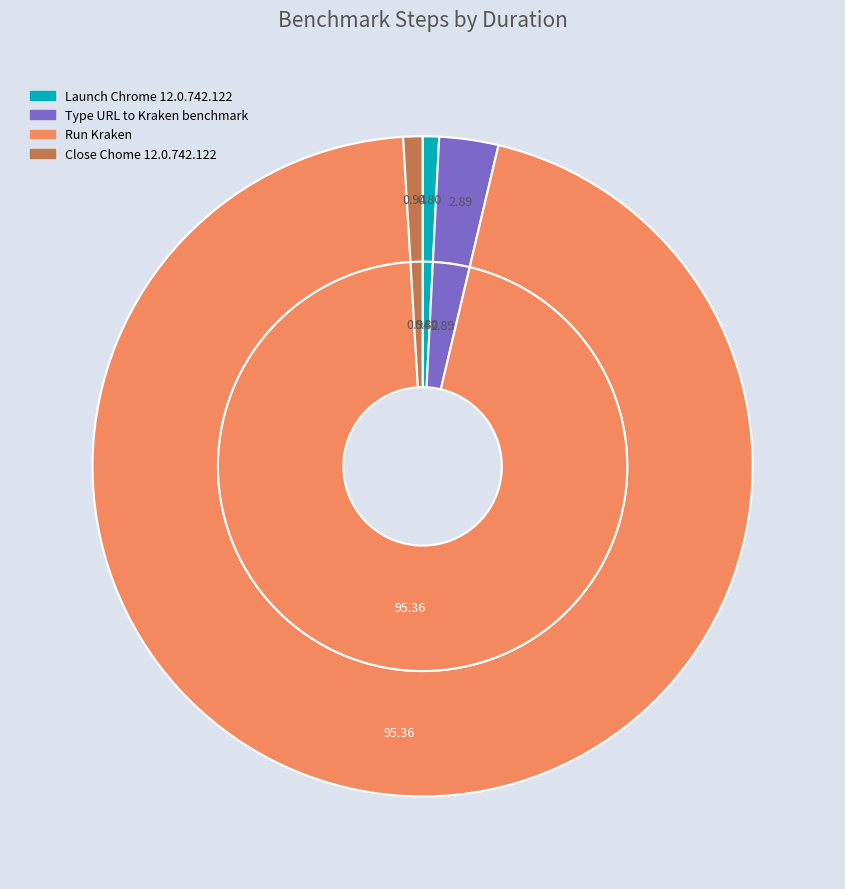

Between Launch Chrome 12.0.742.122 and Run Kraken, which is larger?

Run Kraken